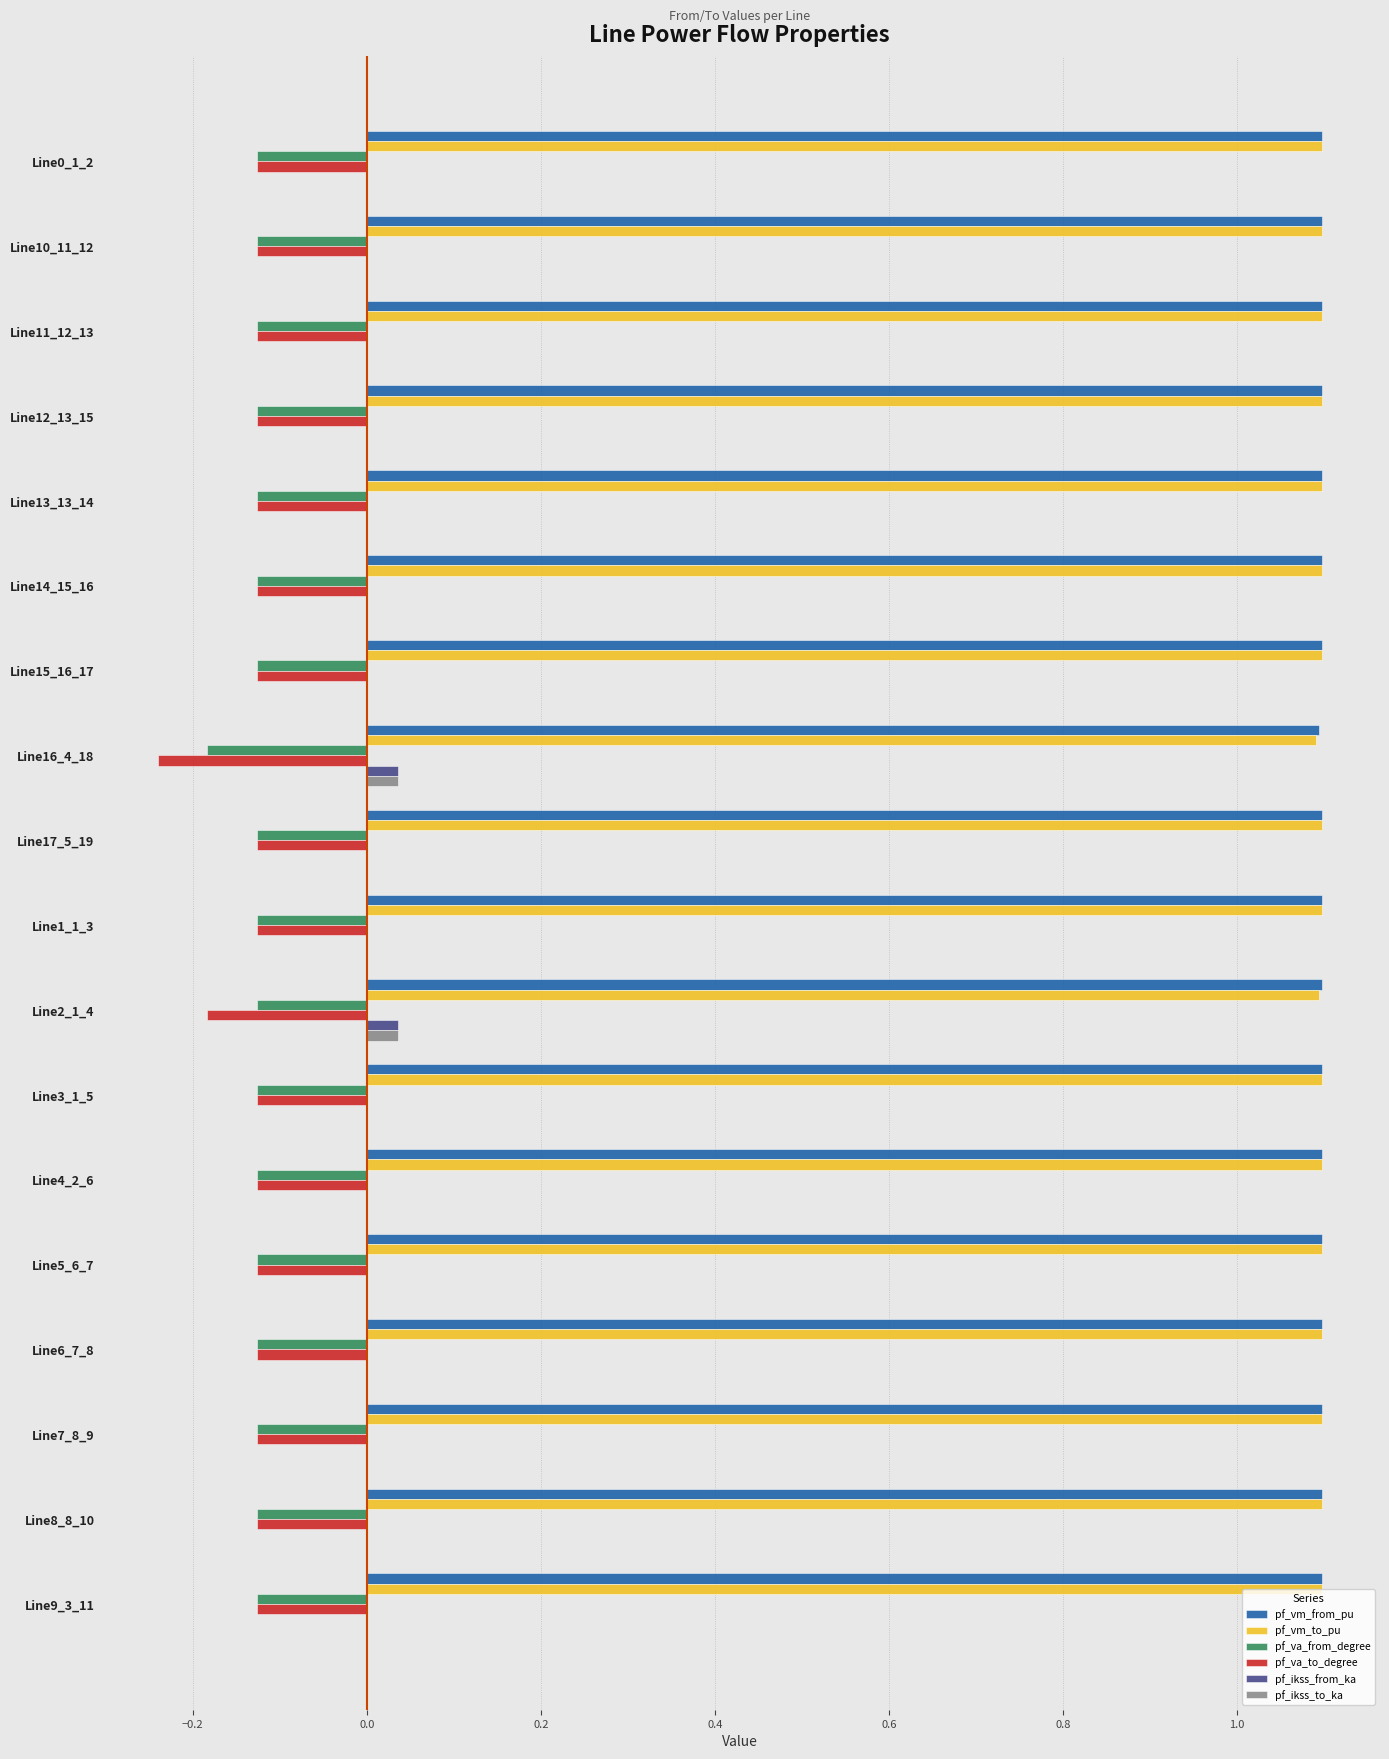

How many pf_vm_to_pu values are between 1 and 2?

18